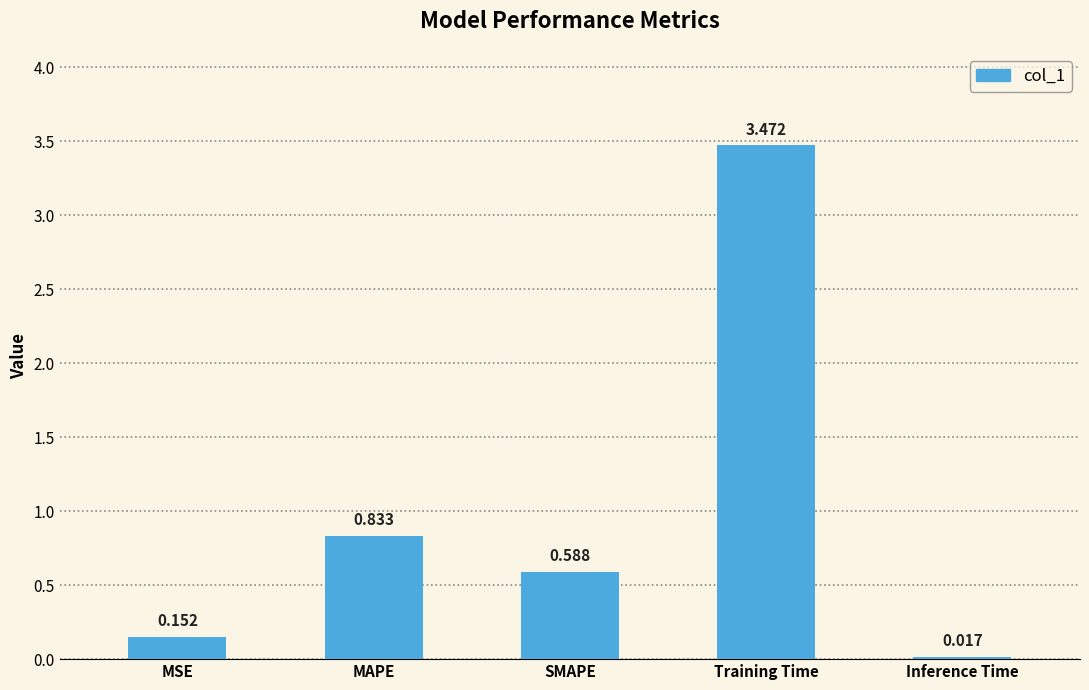

Between Training Time and SMAPE, which is larger?

Training Time